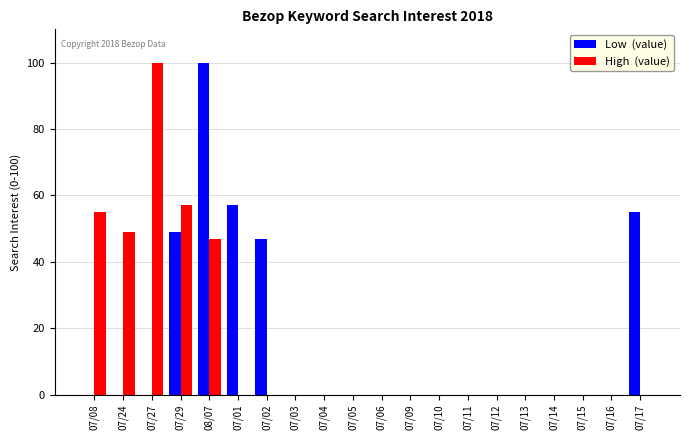

How many distinct data groups are displayed?

2